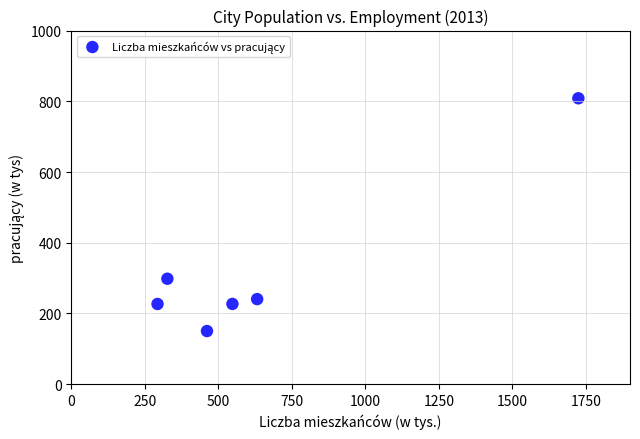

What is the average X value?

664.4